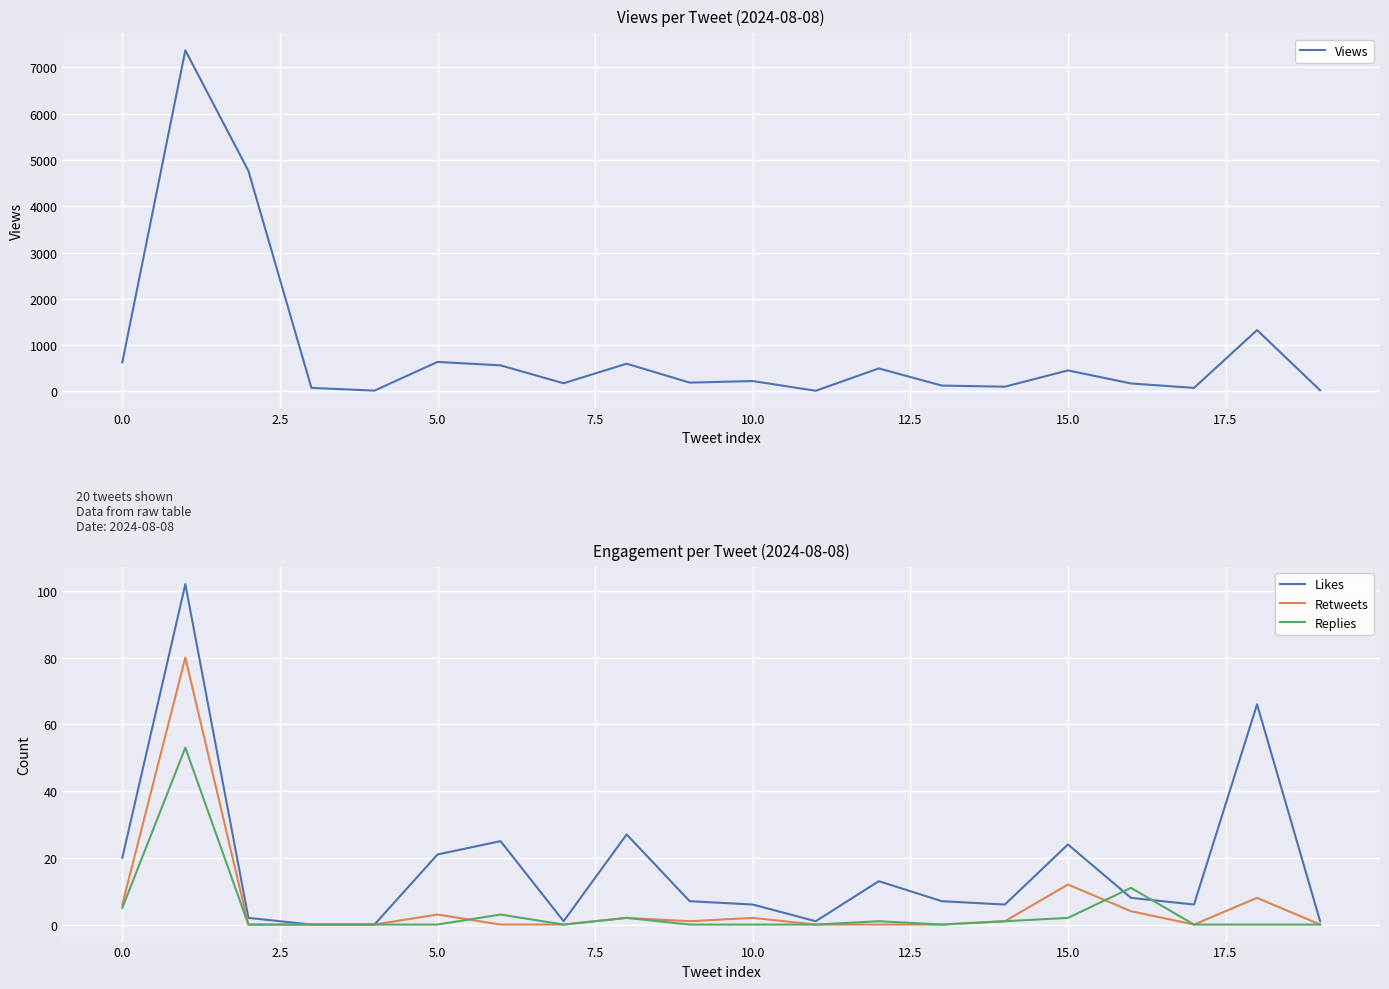

What is the difference between the maximum and second lowest values in the Replies series?

53